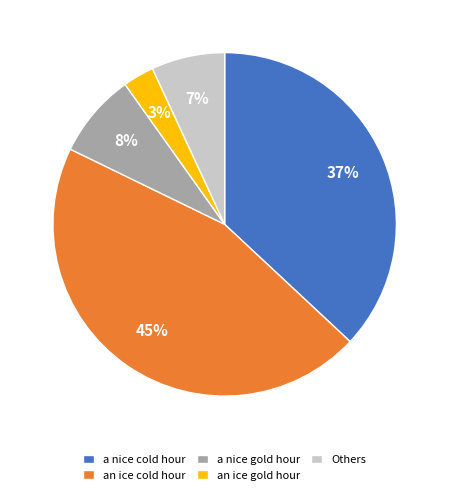

True or false: an ice gold hour accounts for 16% of the total.

False